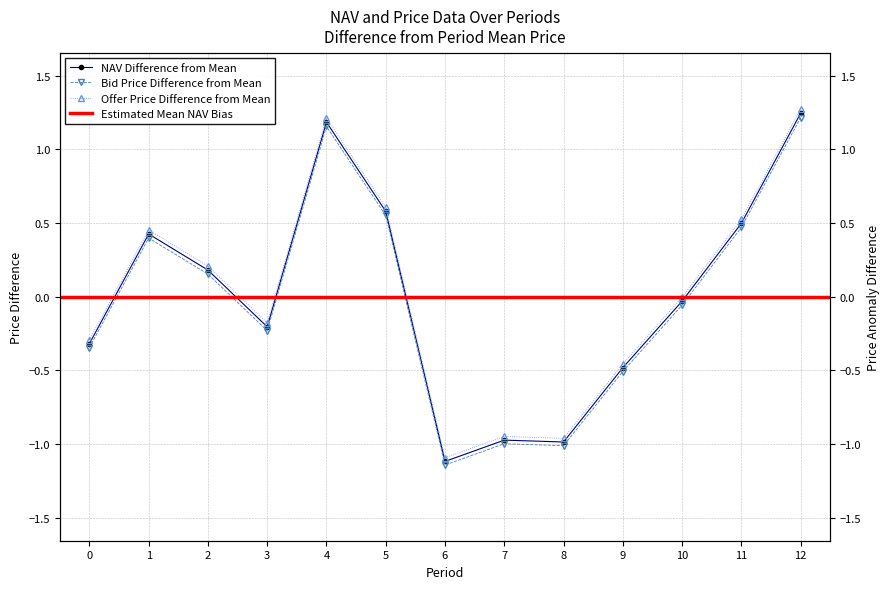

How many values in Offer Price are above zero?

6